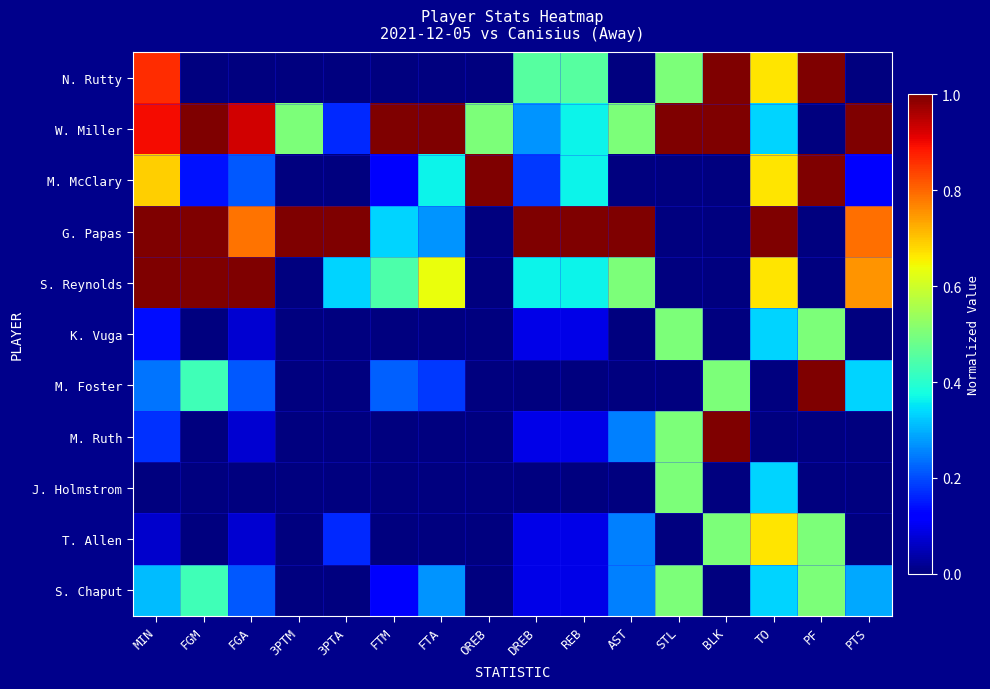

Reading right to left, what are all the values shown in this chart?

N. Rutty: PTS=0.0	PF=1.0	TO=0.7	BLK=1.0	STL=0.5	AST=0.0	REB=0.5	DREB=0.5	OREB=0.0	FTA=0.0	FTM=0.0	3PTA=0.0	3PTM=0.0	FGA=0.0	FGM=0.0	MIN=0.9
W. Miller: PTS=1.0	PF=0.0	TO=0.3	BLK=1.0	STL=1.0	AST=0.5	REB=0.4	DREB=0.3	OREB=0.5	FTA=1.0	FTM=1.0	3PTA=0.2	3PTM=0.5	FGA=0.9	FGM=1.0	MIN=0.9
M. McClary: PTS=0.1	PF=1.0	TO=0.7	BLK=0.0	STL=0.0	AST=0.0	REB=0.4	DREB=0.2	OREB=1.0	FTA=0.4	FTM=0.1	3PTA=0.0	3PTM=0.0	FGA=0.2	FGM=0.1	MIN=0.7
G. Papas: PTS=0.8	PF=0.0	TO=1.0	BLK=0.0	STL=0.0	AST=1.0	REB=1.0	DREB=1.0	OREB=0.0	FTA=0.3	FTM=0.3	3PTA=1.0	3PTM=1.0	FGA=0.8	FGM=1.0	MIN=1.0
S. Reynolds: PTS=0.8	PF=0.0	TO=0.7	BLK=0.0	STL=0.0	AST=0.5	REB=0.4	DREB=0.4	OREB=0.0	FTA=0.6	FTM=0.4	3PTA=0.3	3PTM=0.0	FGA=1.0	FGM=1.0	MIN=1.0
K. Vuga: PTS=0.0	PF=0.5	TO=0.3	BLK=0.0	STL=0.5	AST=0.0	REB=0.1	DREB=0.1	OREB=0.0	FTA=0.0	FTM=0.0	3PTA=0.0	3PTM=0.0	FGA=0.1	FGM=0.0	MIN=0.1
M. Foster: PTS=0.3	PF=1.0	TO=0.0	BLK=0.5	STL=0.0	AST=0.0	REB=0.0	DREB=0.0	OREB=0.0	FTA=0.2	FTM=0.2	3PTA=0.0	3PTM=0.0	FGA=0.2	FGM=0.4	MIN=0.2
M. Ruth: PTS=0.0	PF=0.0	TO=0.0	BLK=1.0	STL=0.5	AST=0.2	REB=0.1	DREB=0.1	OREB=0.0	FTA=0.0	FTM=0.0	3PTA=0.0	3PTM=0.0	FGA=0.1	FGM=0.0	MIN=0.2
J. Holmstrom: PTS=0.0	PF=0.0	TO=0.3	BLK=0.0	STL=0.5	AST=0.0	REB=0.0	DREB=0.0	OREB=0.0	FTA=0.0	FTM=0.0	3PTA=0.0	3PTM=0.0	FGA=0.0	FGM=0.0	MIN=0.0
T. Allen: PTS=0.0	PF=0.5	TO=0.7	BLK=0.5	STL=0.0	AST=0.2	REB=0.1	DREB=0.1	OREB=0.0	FTA=0.0	FTM=0.0	3PTA=0.2	3PTM=0.0	FGA=0.1	FGM=0.0	MIN=0.1
S. Chaput: PTS=0.3	PF=0.5	TO=0.3	BLK=0.0	STL=0.5	AST=0.2	REB=0.1	DREB=0.1	OREB=0.0	FTA=0.3	FTM=0.1	3PTA=0.0	3PTM=0.0	FGA=0.2	FGM=0.4	MIN=0.3